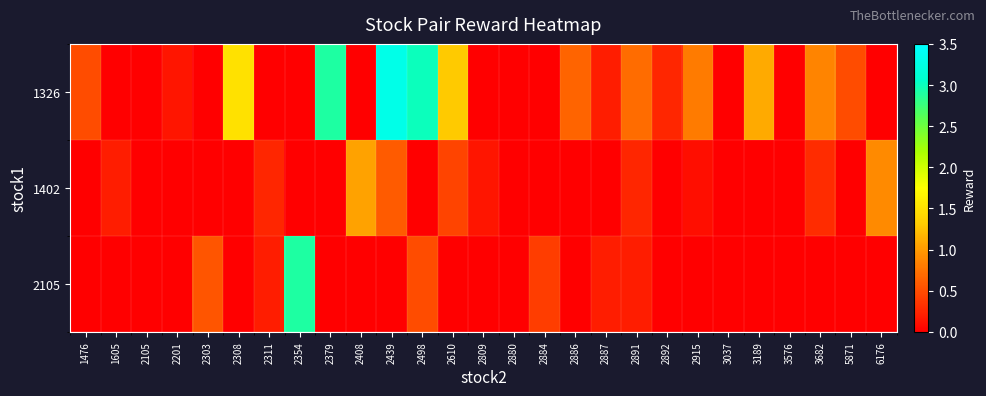

At how many categories does at least one series exceed 2?

4